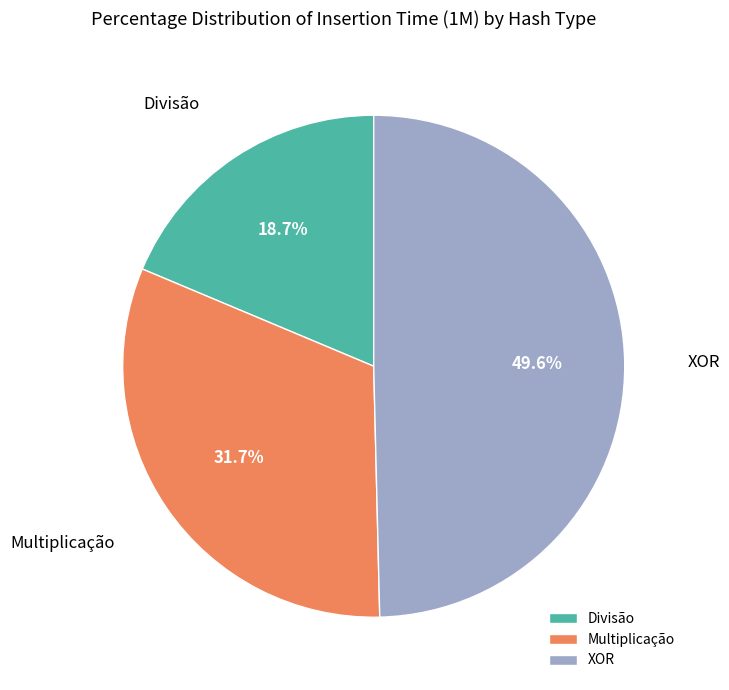

True or false: Divisão accounts for 19% of the total.

True